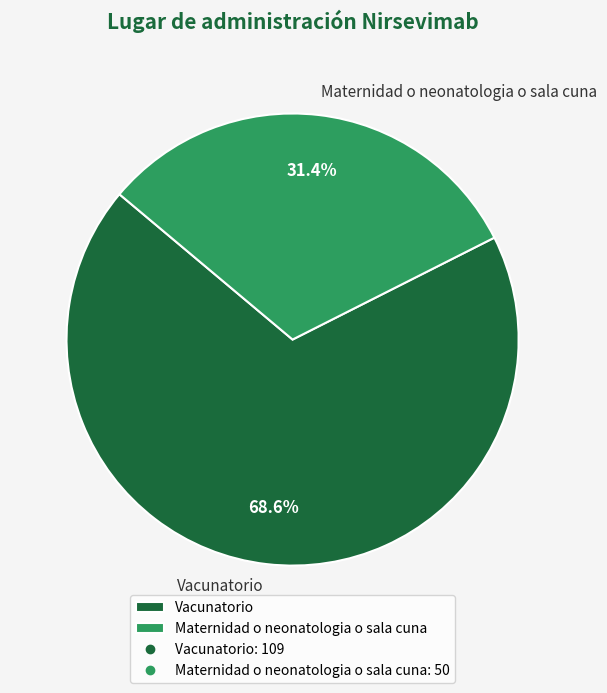

To the nearest percent, what is the difference between the Vacunatorio and Maternidad o neonatologia o sala cuna slice percentages?

37%